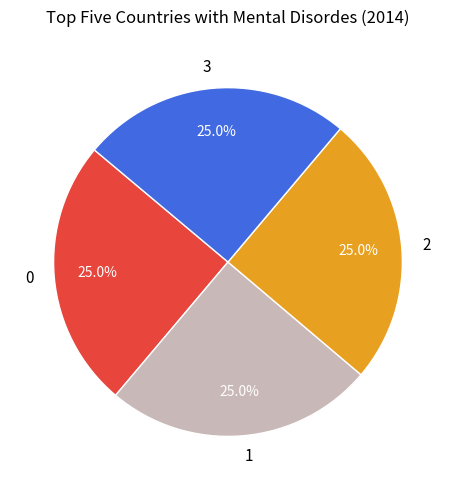

To the nearest percent, what is the combined percentage of 3 and 1?

50%